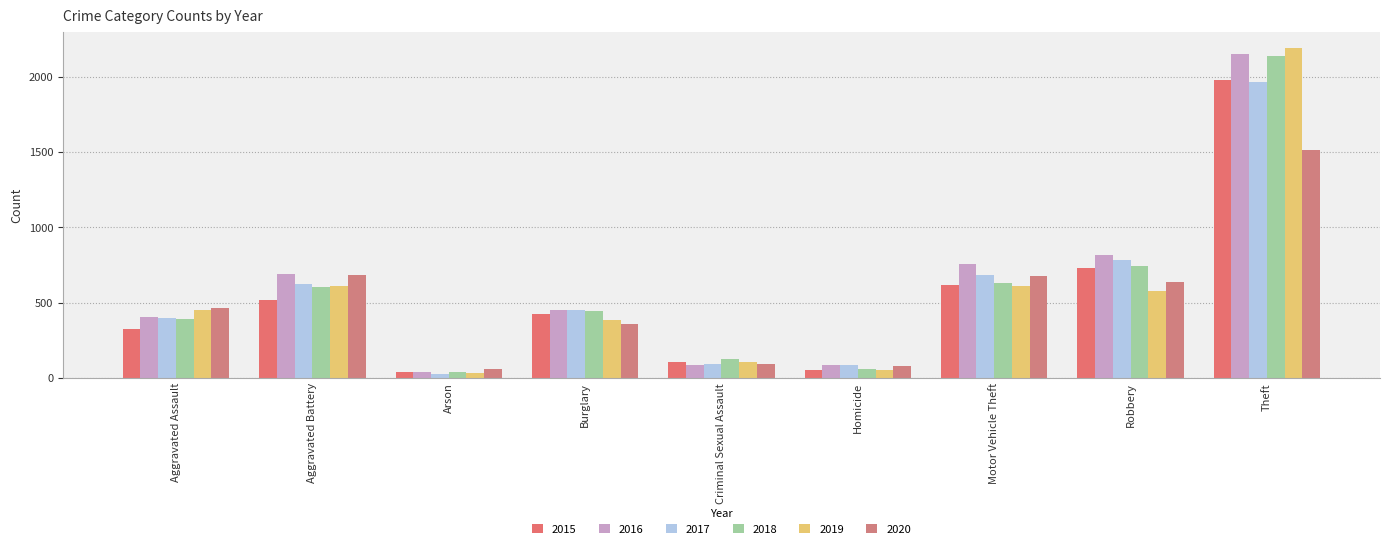

At which category is the sum across all series the highest?

Theft